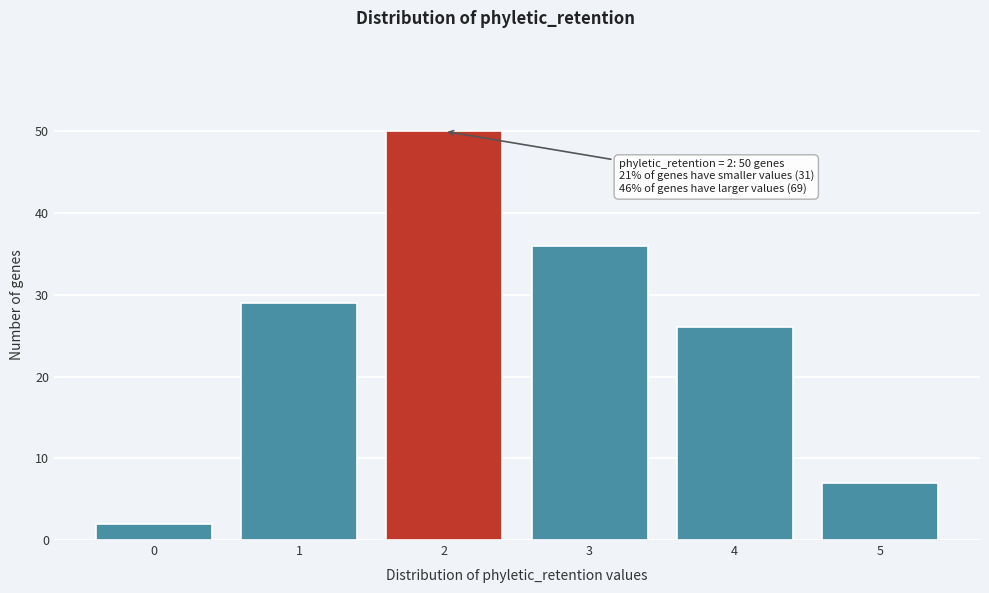

Reading right to left, list all the values displayed in this chart.

5=7	4=26	3=36	2=50	1=29	0=2